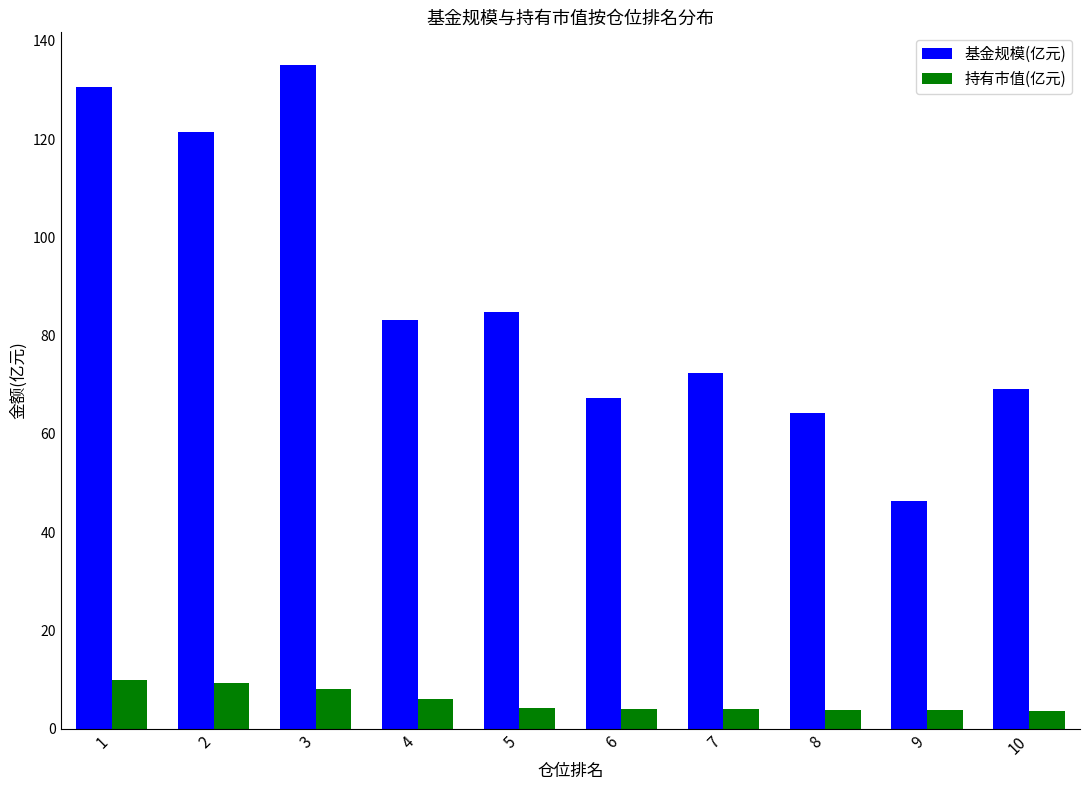

Between 4 and 9, which series saw the biggest shift?

基金规模(亿元)